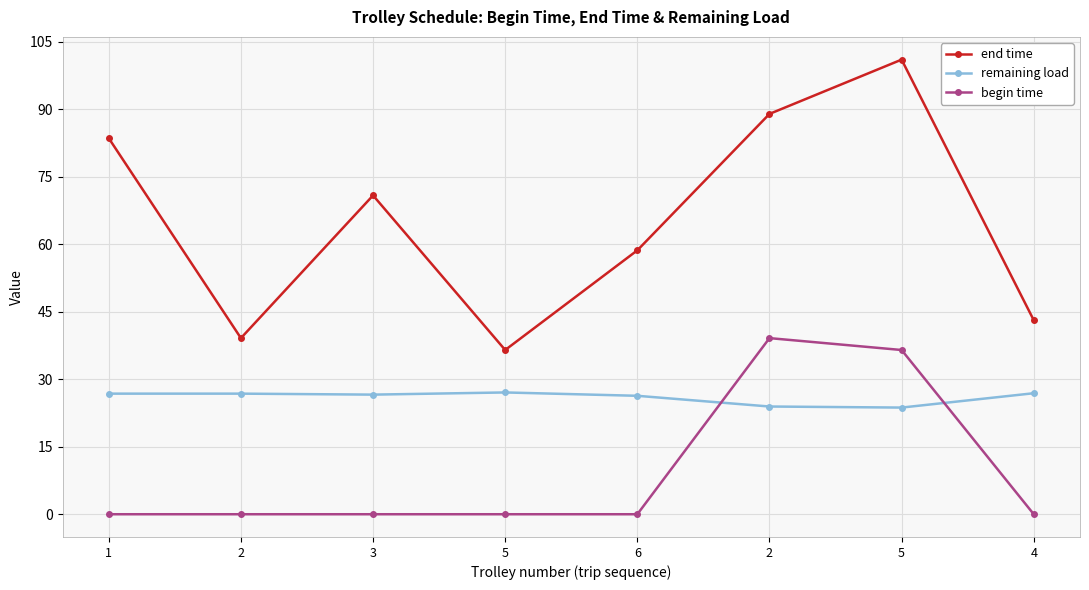

Is it true that end time equals 83.5 at 1?

True